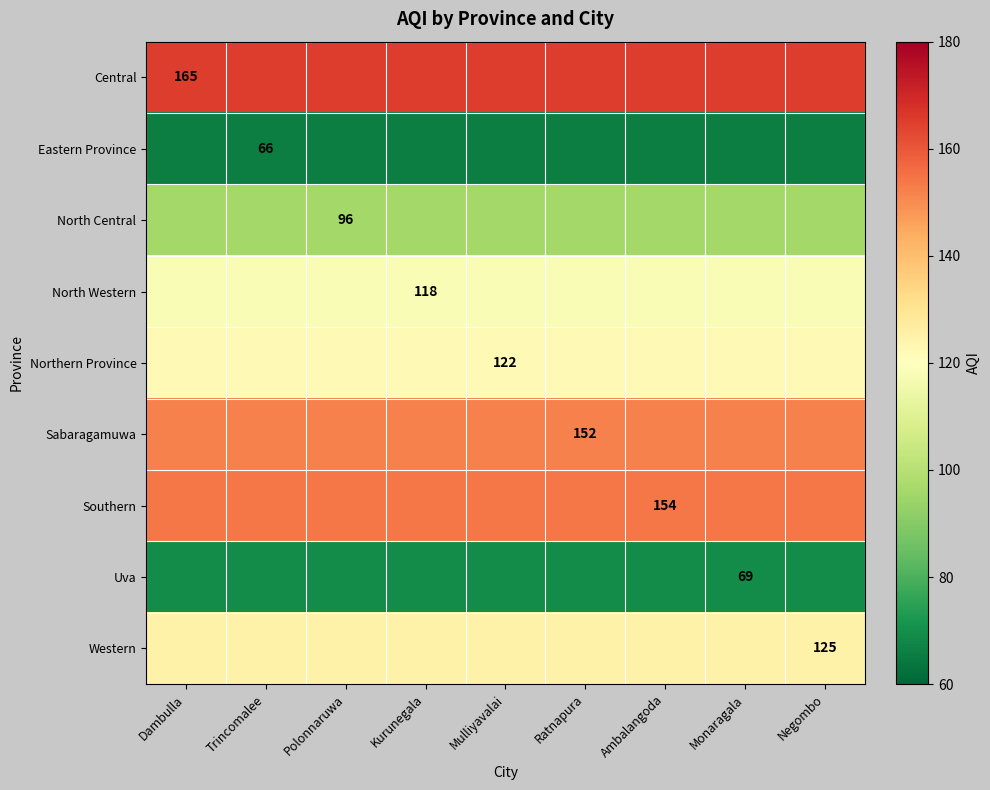

Is the value of Sabaragamuwa at Monaragala greater than the value of North Central at Dambulla?

Yes